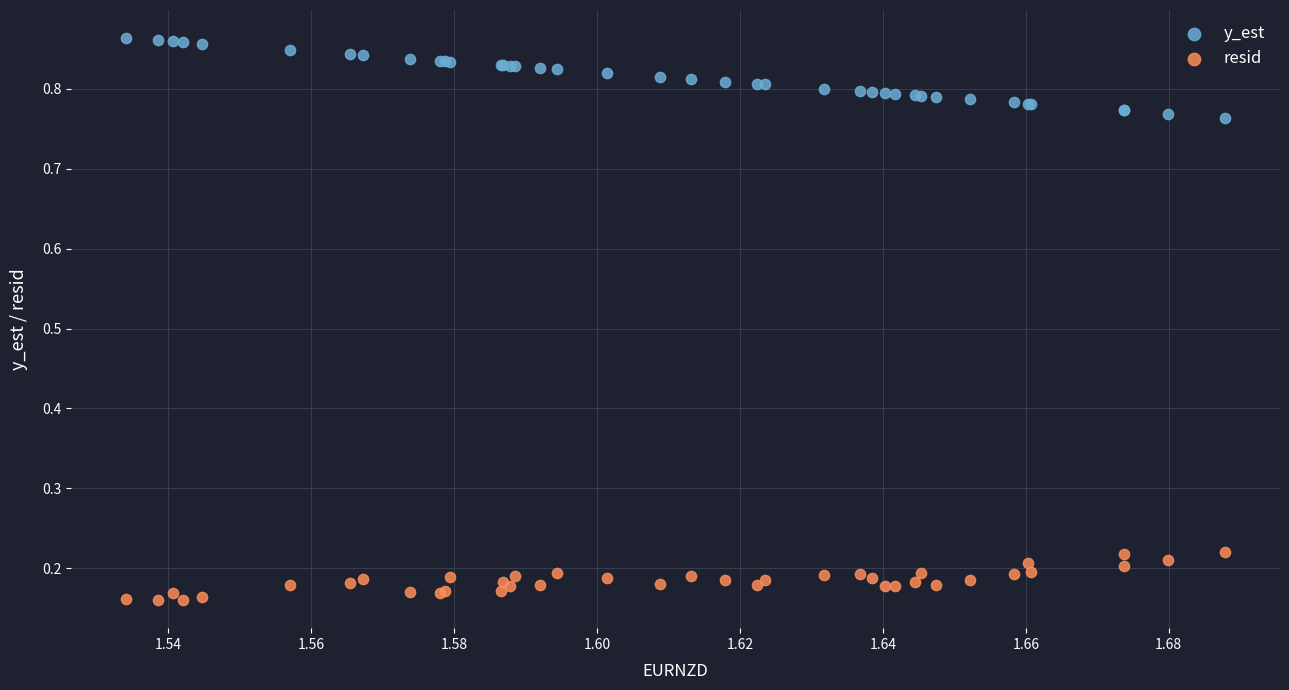

Which series reaches the maximum Y coordinate?

y_est